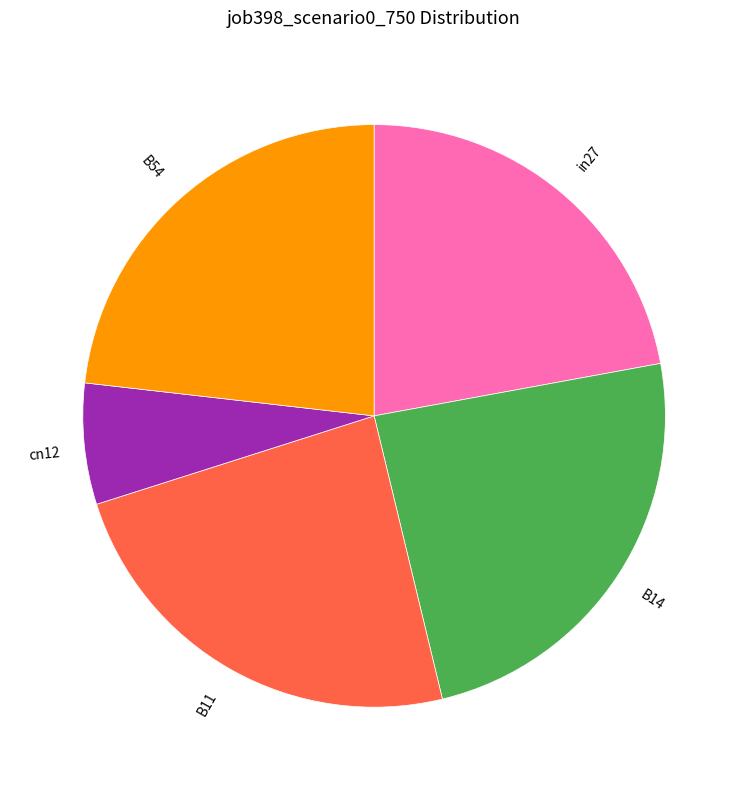

Count the number of slices in the pie.

5